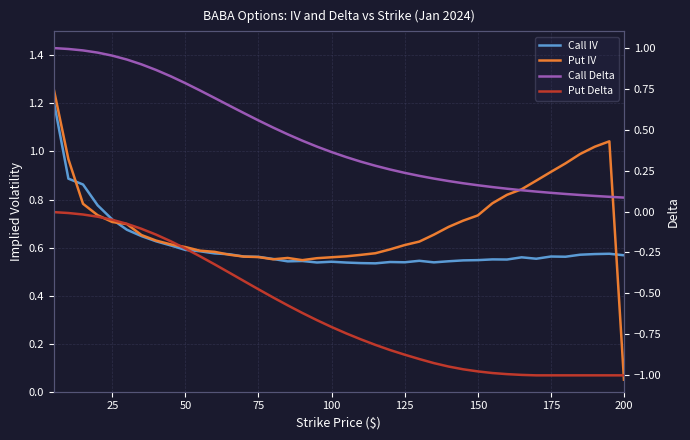

Does the chart have visible grid lines?

Yes